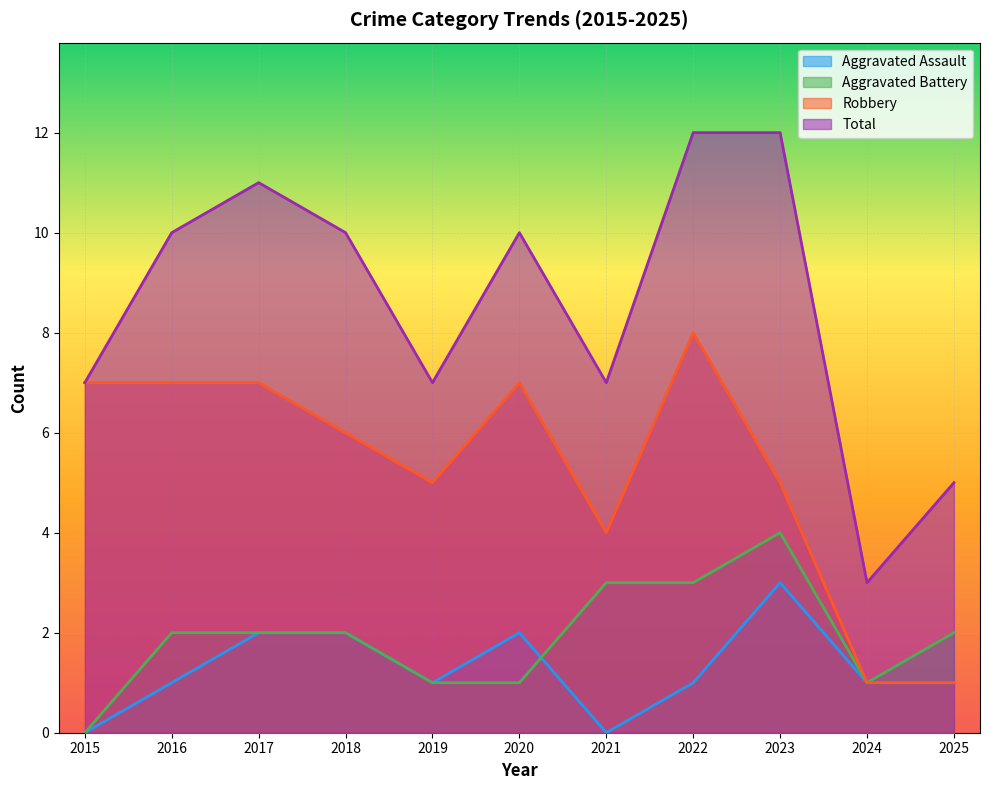

True or false: Total has more than 0 points higher than both neighbors.

True